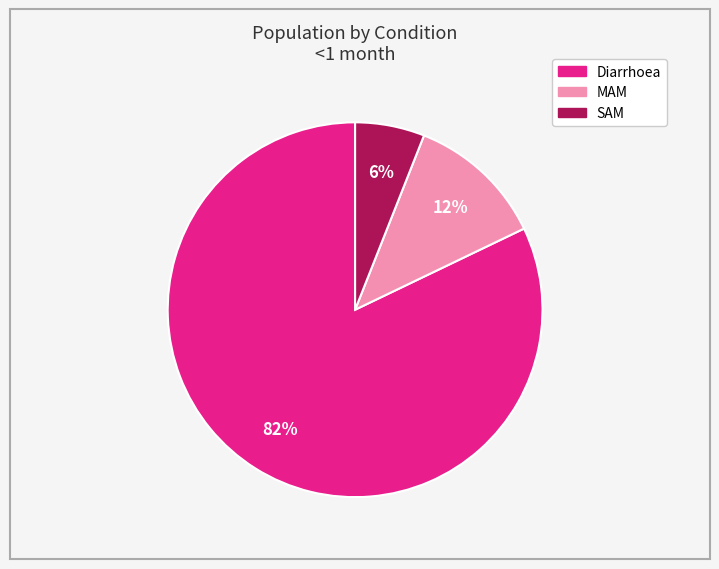

Combined, do SAM and MAM account for over 50%?

No